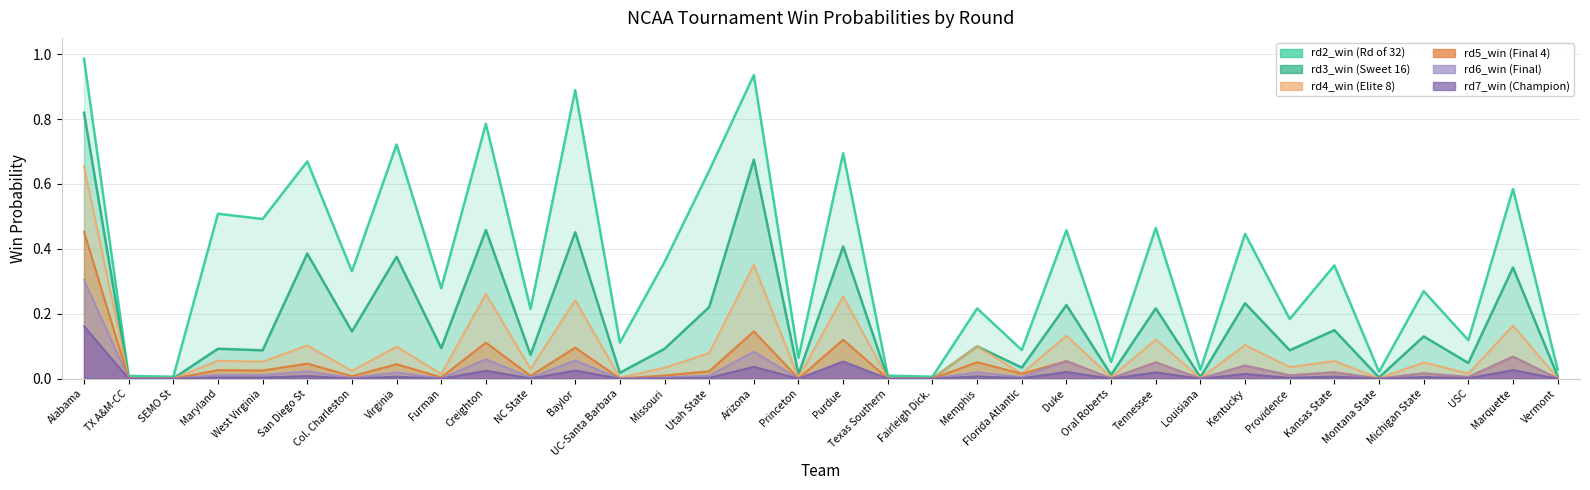

What is the difference between the maximum and minimum values in the rd4_win series?

0.7